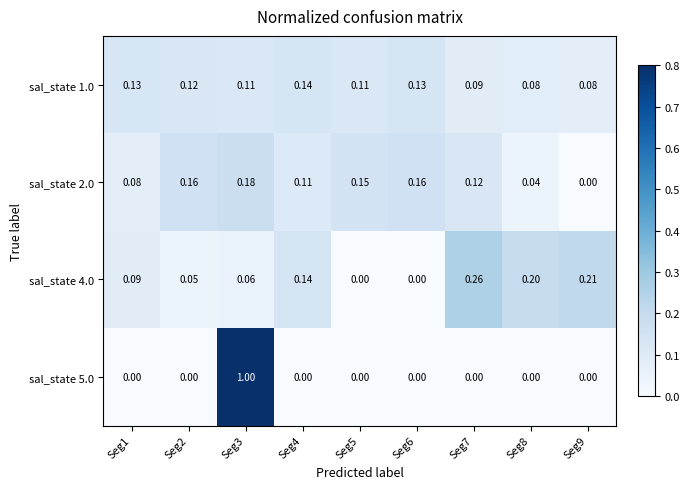

Is the value of sal_state 2.0 at Seg4 greater than the value of sal_state 1.0 at Seg8?

Yes